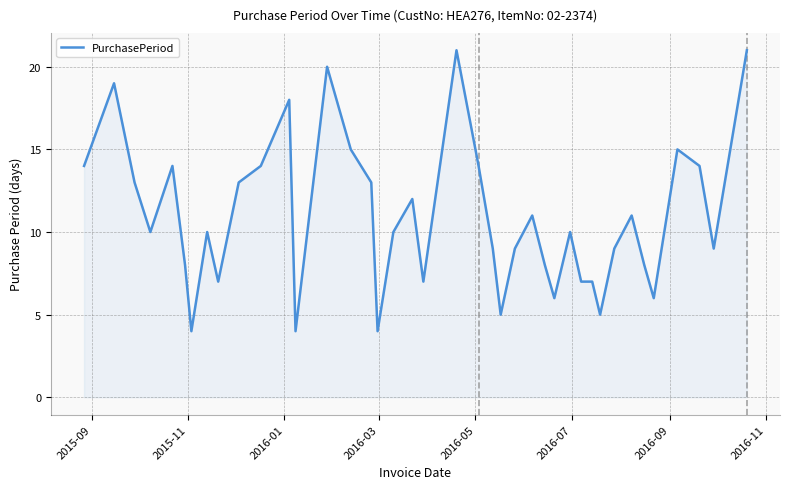

What is the greatest value displayed?

21